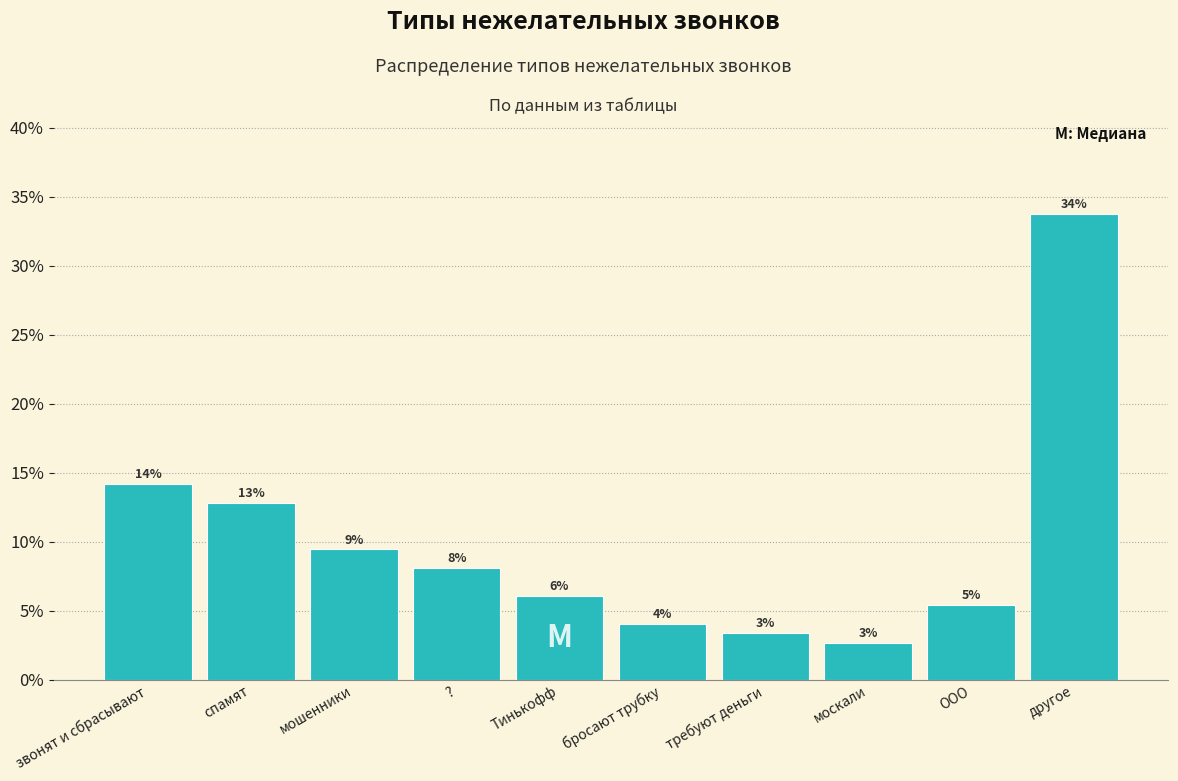

Are the bars horizontal?

No